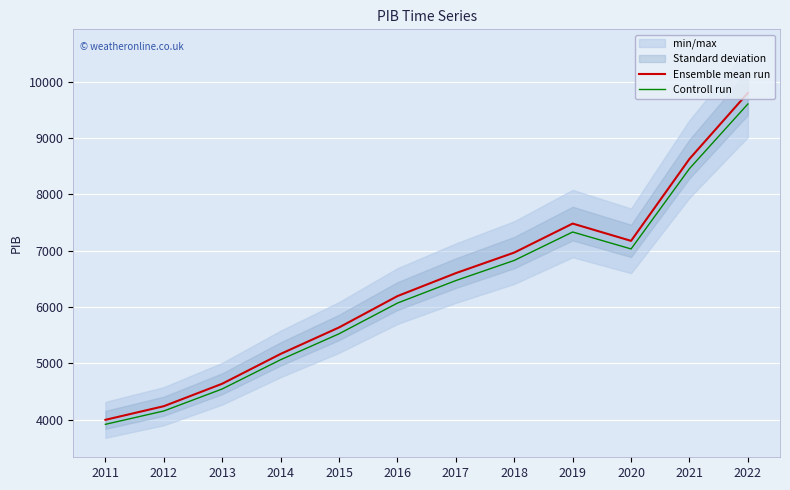

What is the maximum value shown in the chart?

9802.2